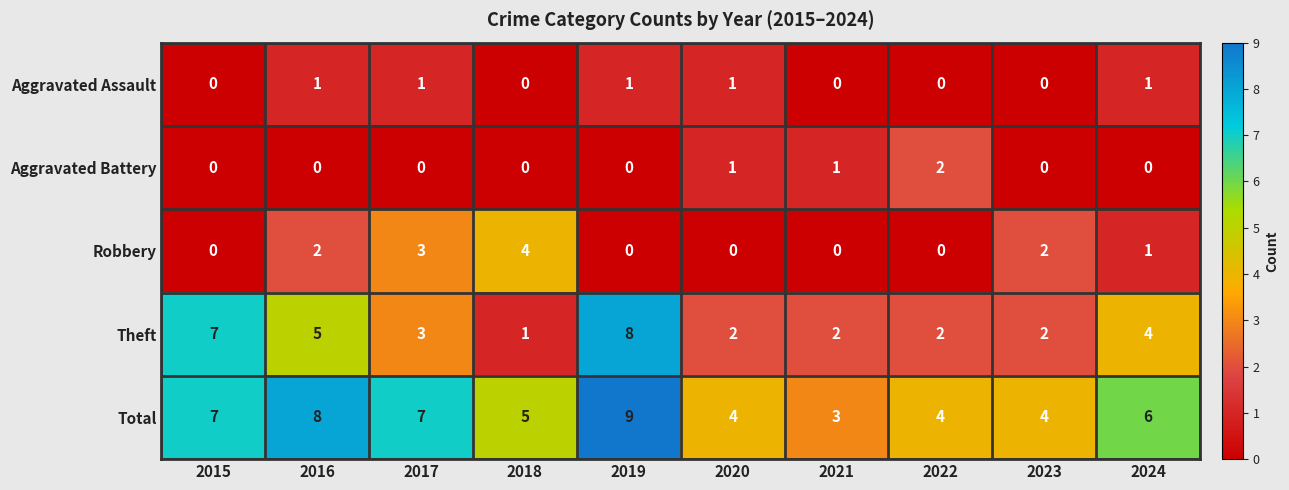

The Theft series shows 3 at 2021. True or false?

False